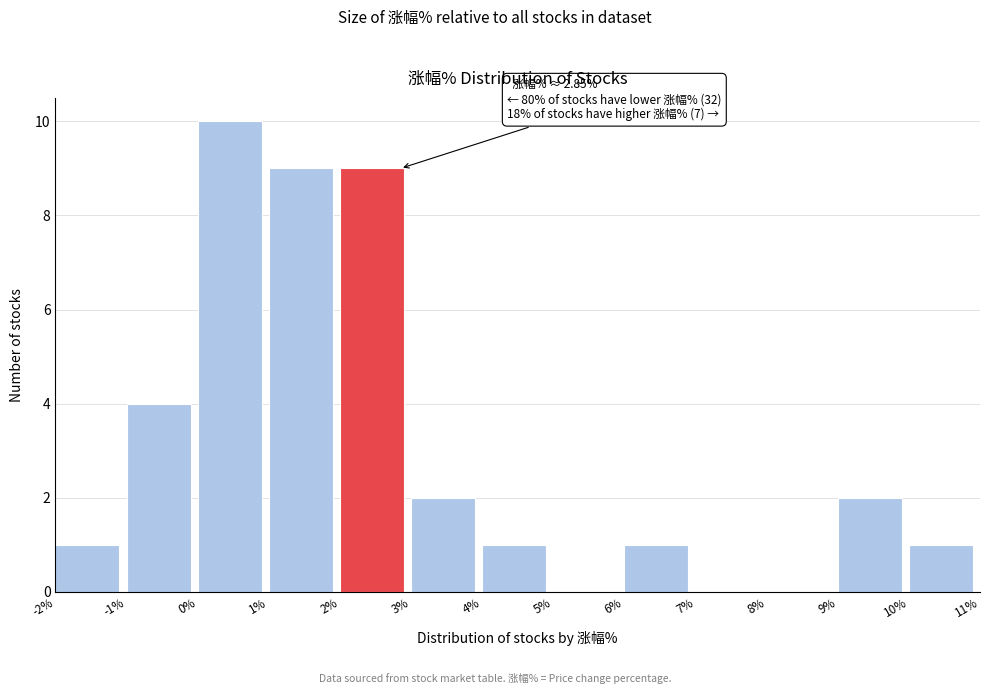

Which range on the x-axis has the tallest bar?

0% to 1%